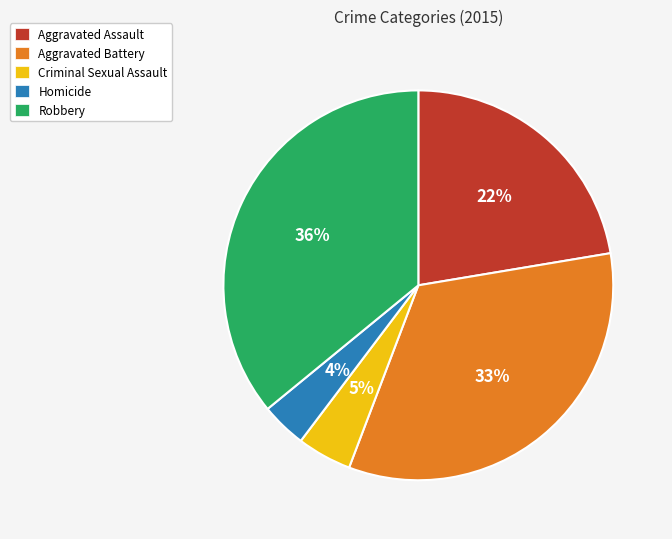

To the nearest percent, what is the difference between the Homicide and Criminal Sexual Assault slice percentages?

1%